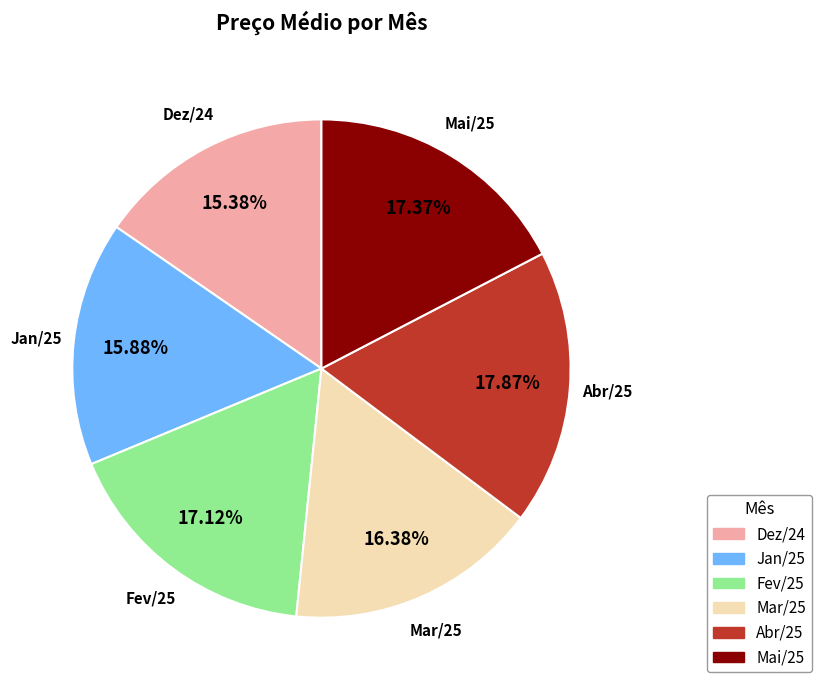

To the nearest percent, what portion does Mar/25 represent?

16%